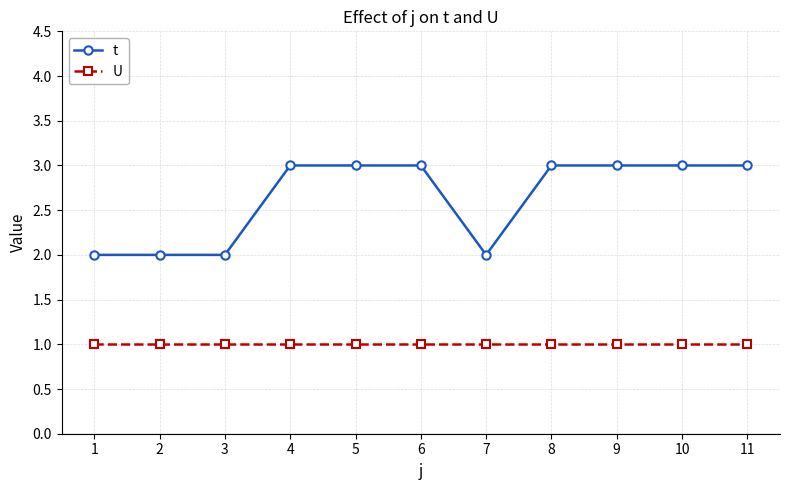

True or false: U has a value of 0 at 7.

False